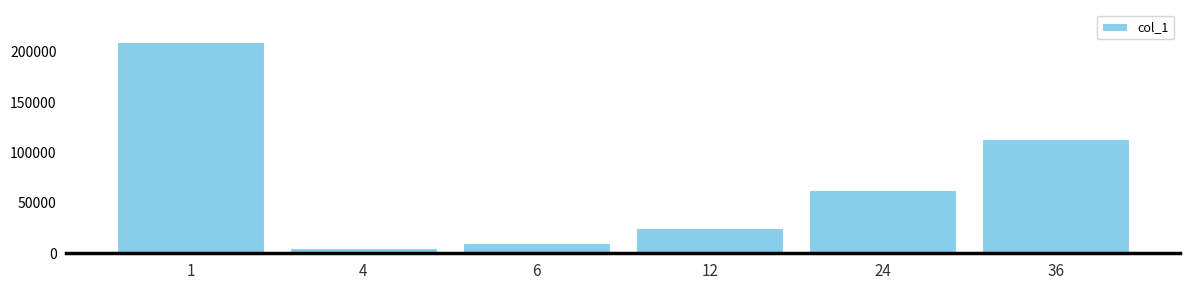

Between 6 and 36, which is larger?

36